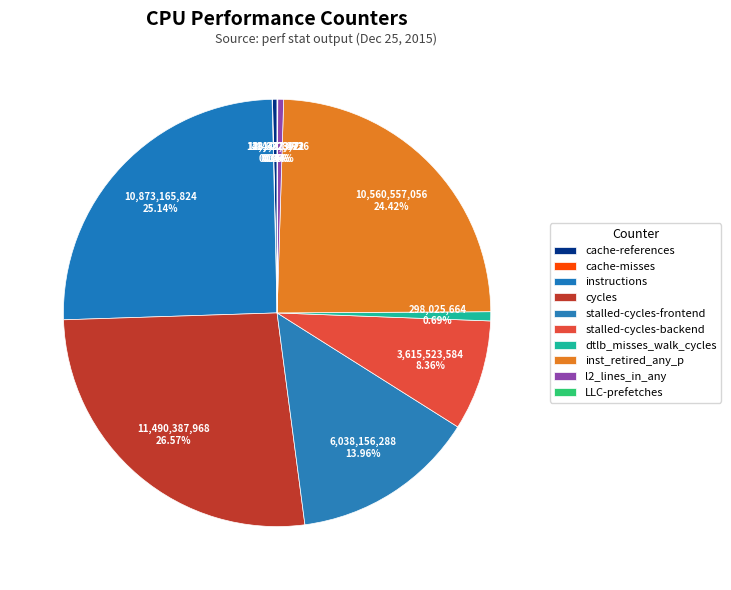

To the nearest percent, what percentage of the pie is dtlb_misses_walk_cycles?

1%